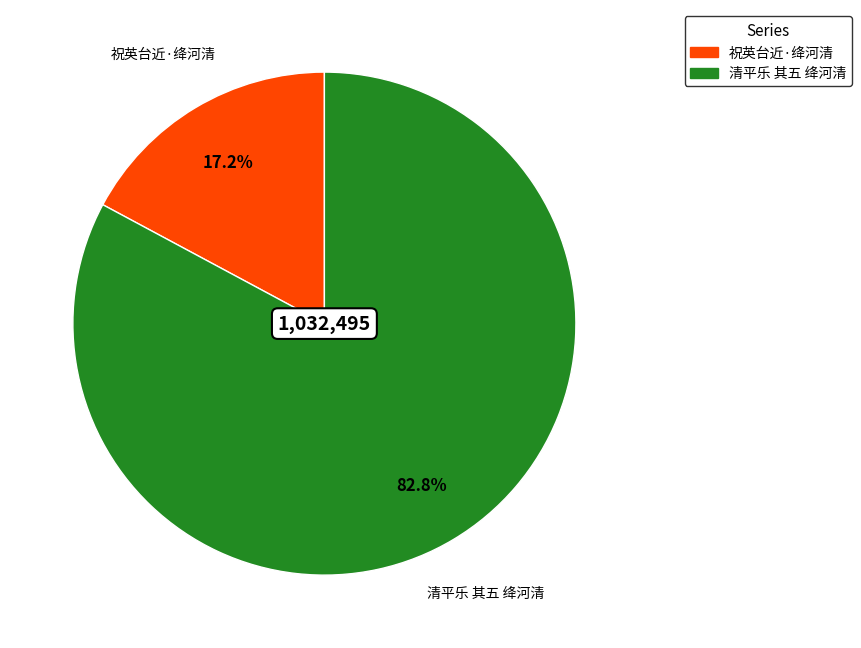

To the nearest percent, what percentage of the pie is 清平乐 其五 绛河清?

83%